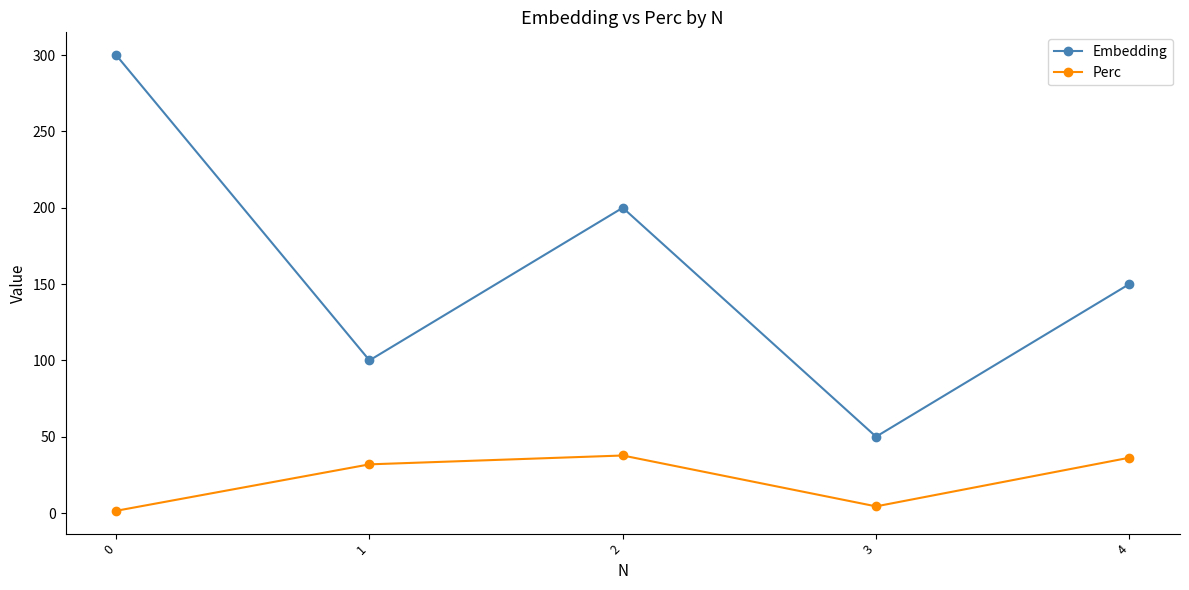

What is the spread (max minus min) of values at 1?

68.1